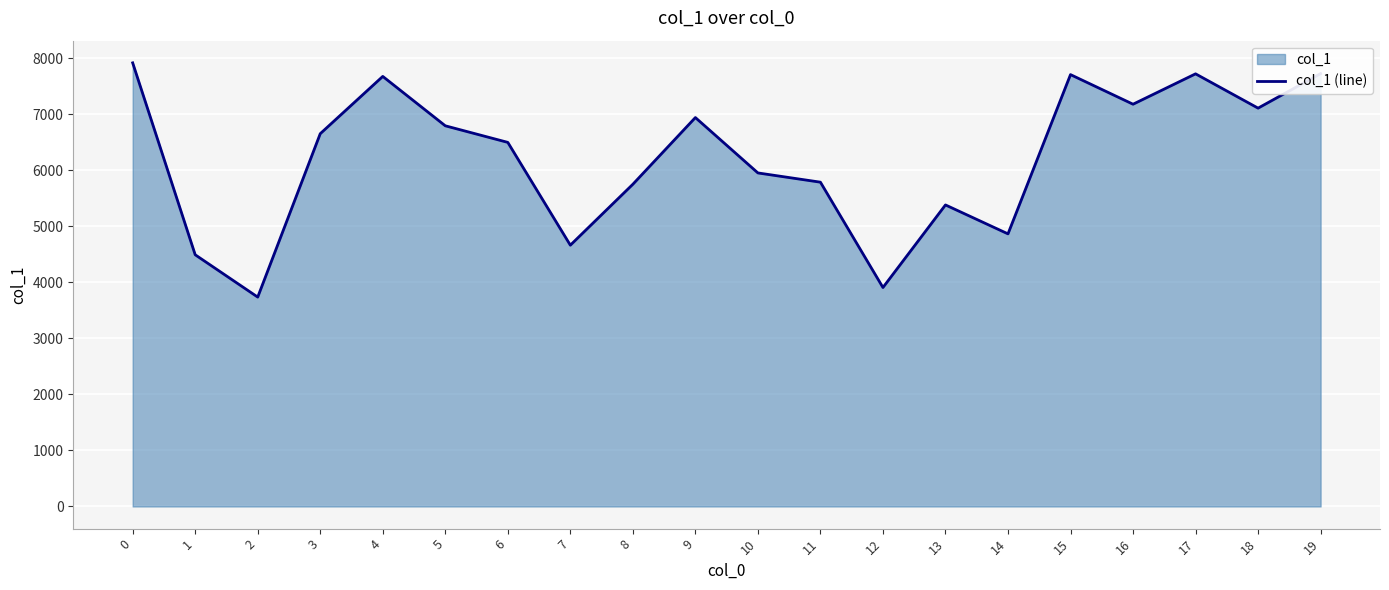

How many data points are above 6650?

9